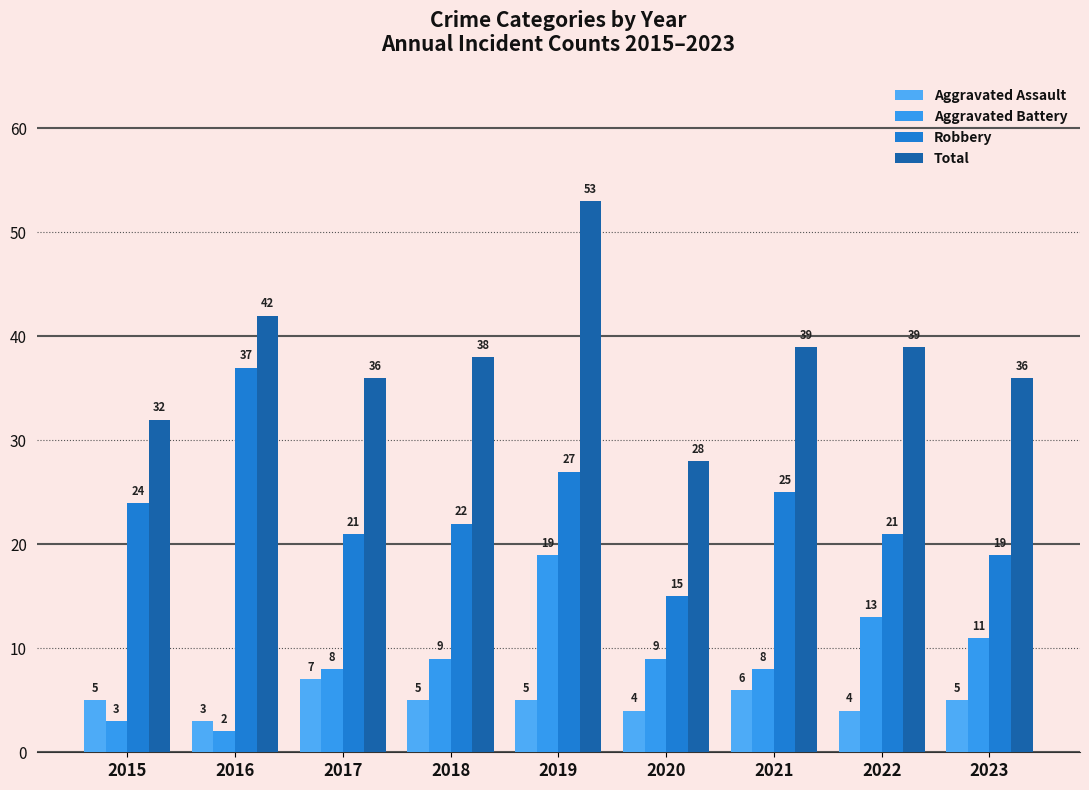

Which series has the largest total across all categories?

Total